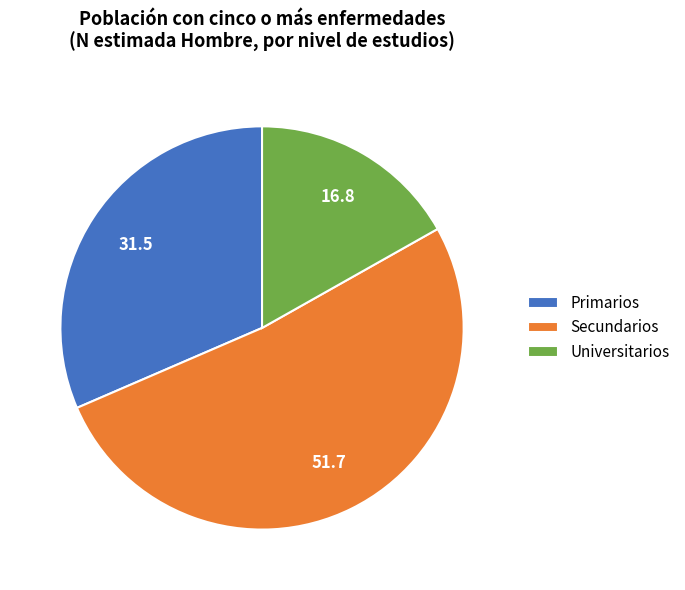

Rank the categories by value from highest to lowest.

Secundarios, Primarios, Universitarios